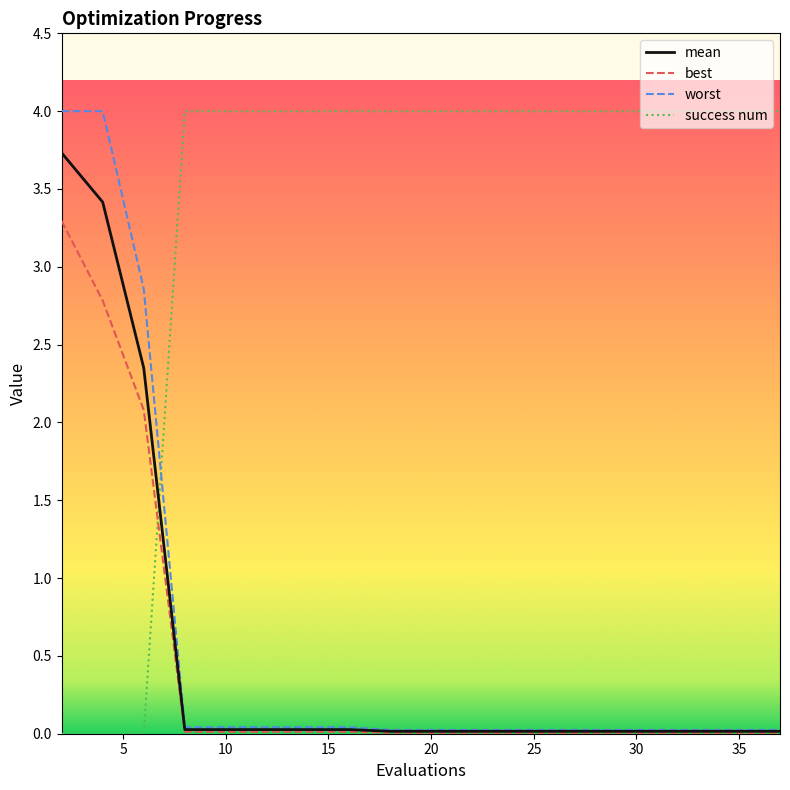

Which series ends up on top after the final intersection of success num and worst?

success num